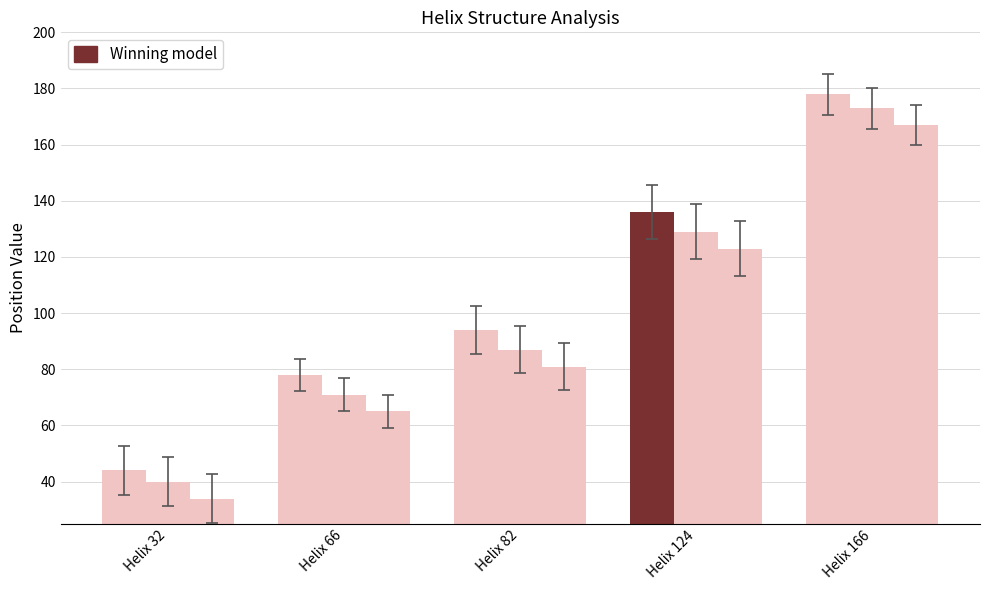

Does the chart contain stacked bars?

No